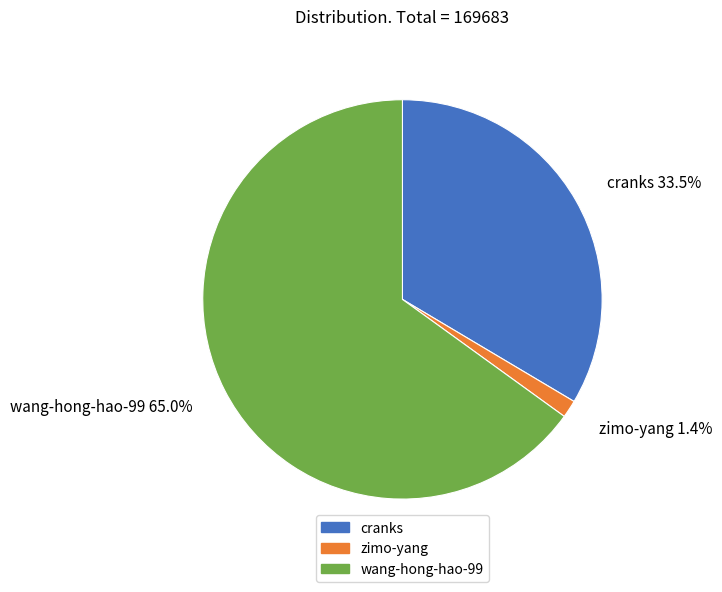

How many slices are in this pie chart?

3